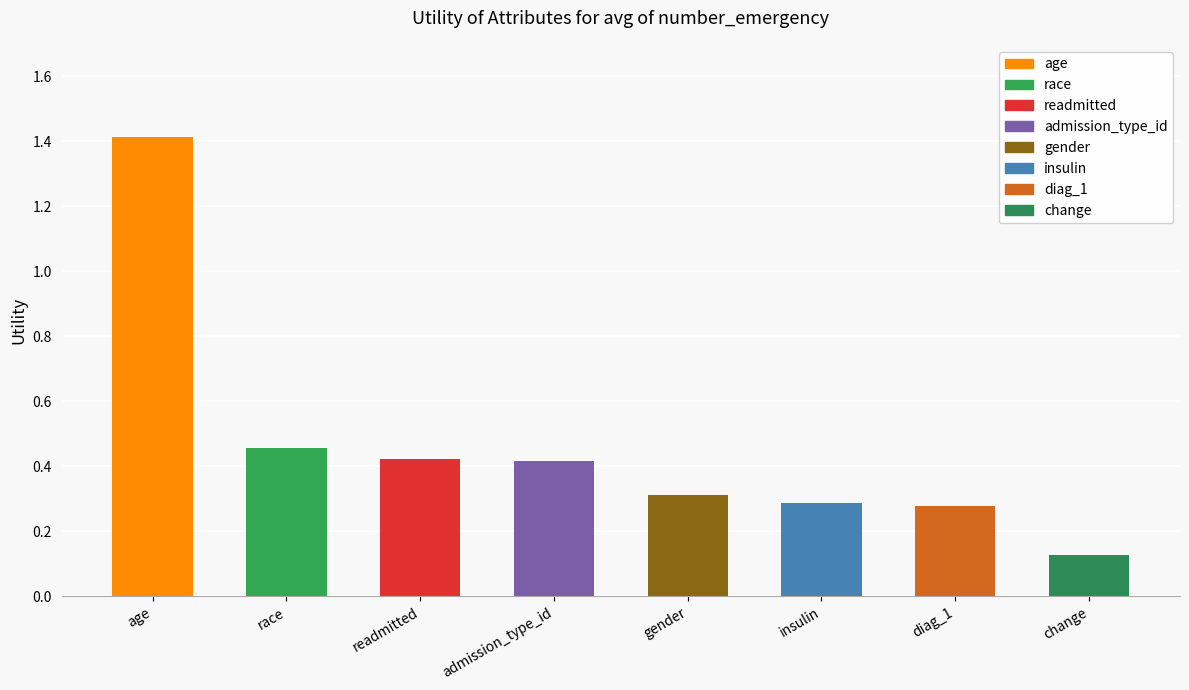

What is the label of the 8th bar from the right?

age